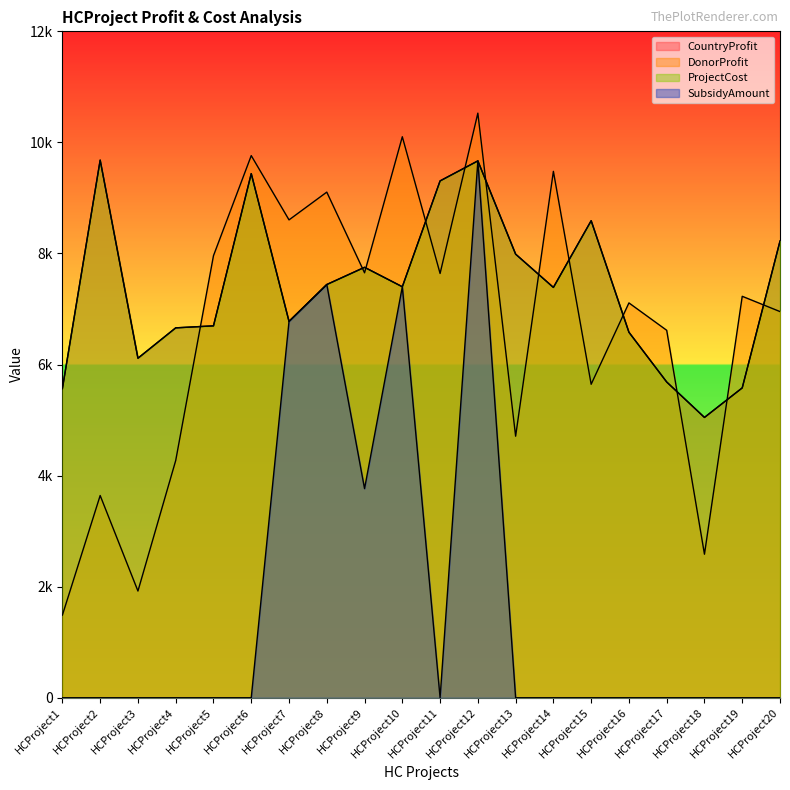

How many interior local peaks does the SubsidyAmount series have?

3